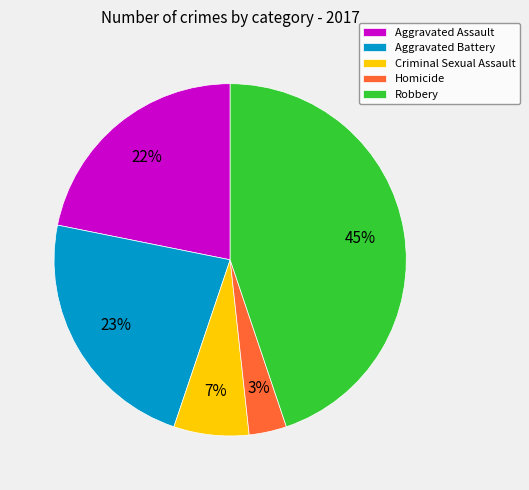

Combined, do Aggravated Assault and Robbery account for over 50%?

Yes